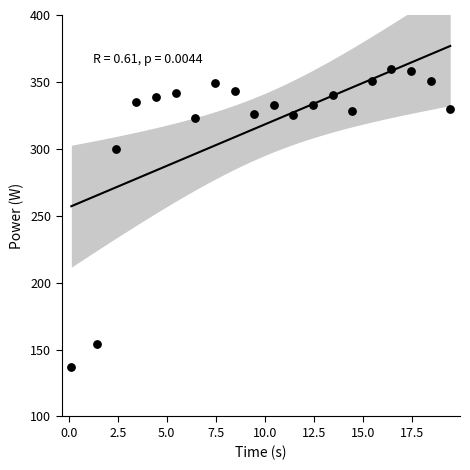

What is the range of Y values (max minus min)?

223